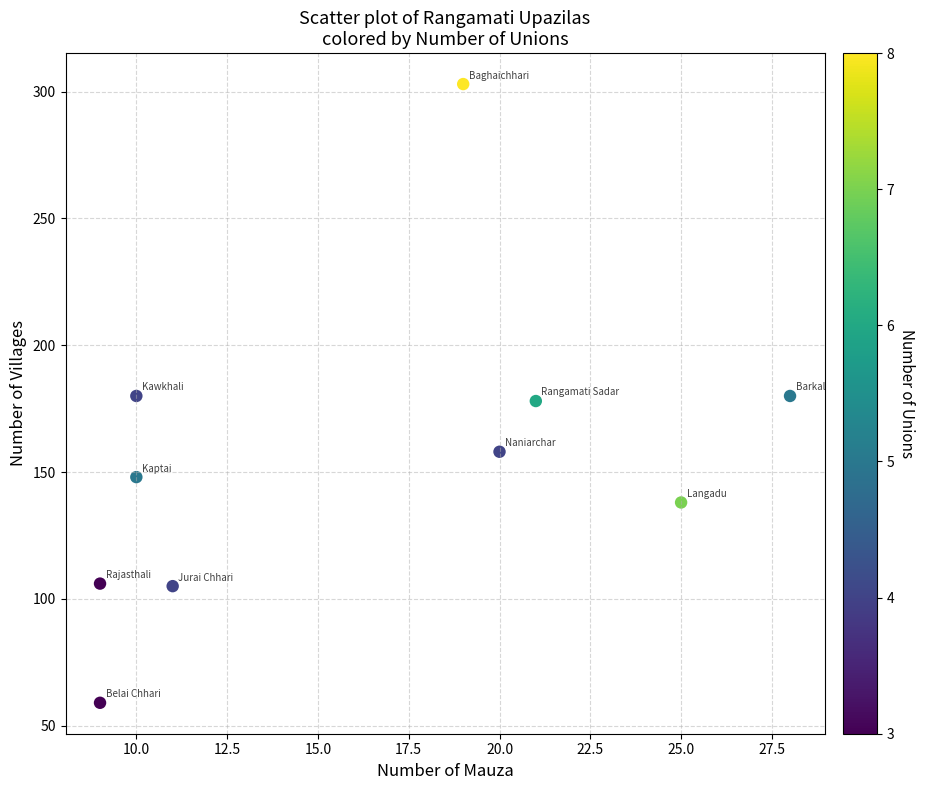

What is the average X value?

16